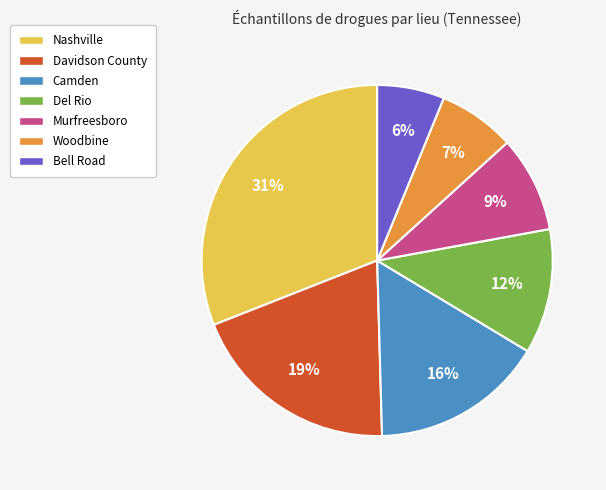

Which category has the smallest portion of the pie?

Bell Road